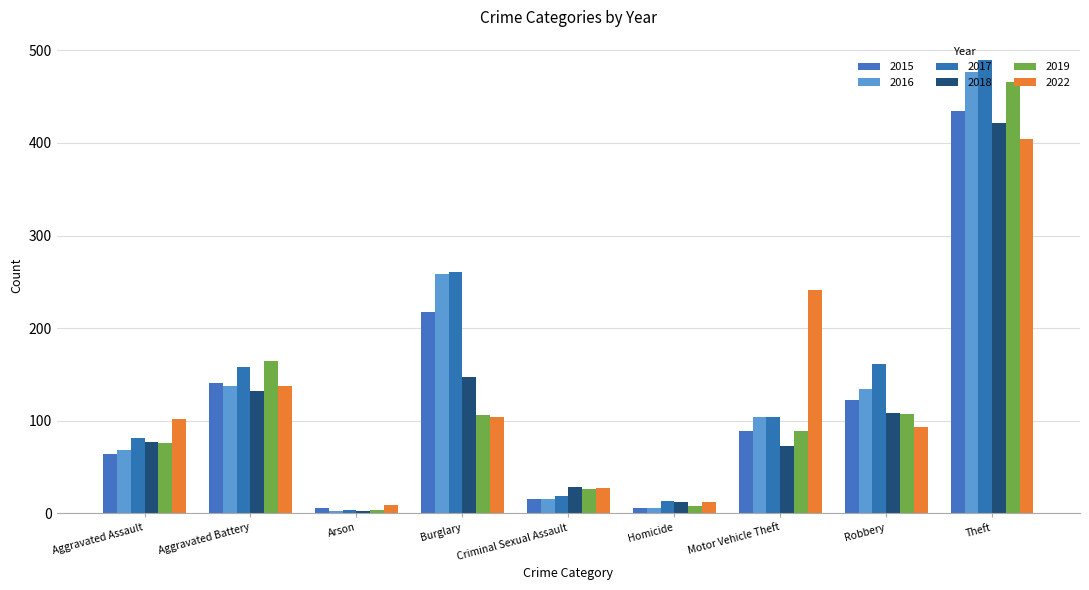

What is the value of the 2019 bar at the 3rd from the left?

4